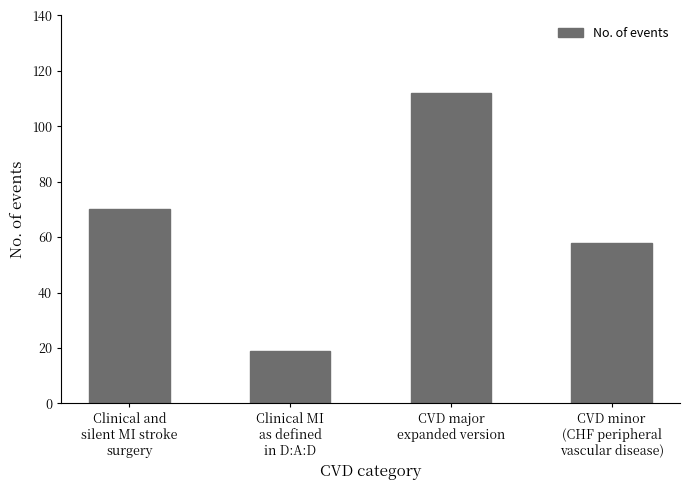

How many data points are less than 70?

2